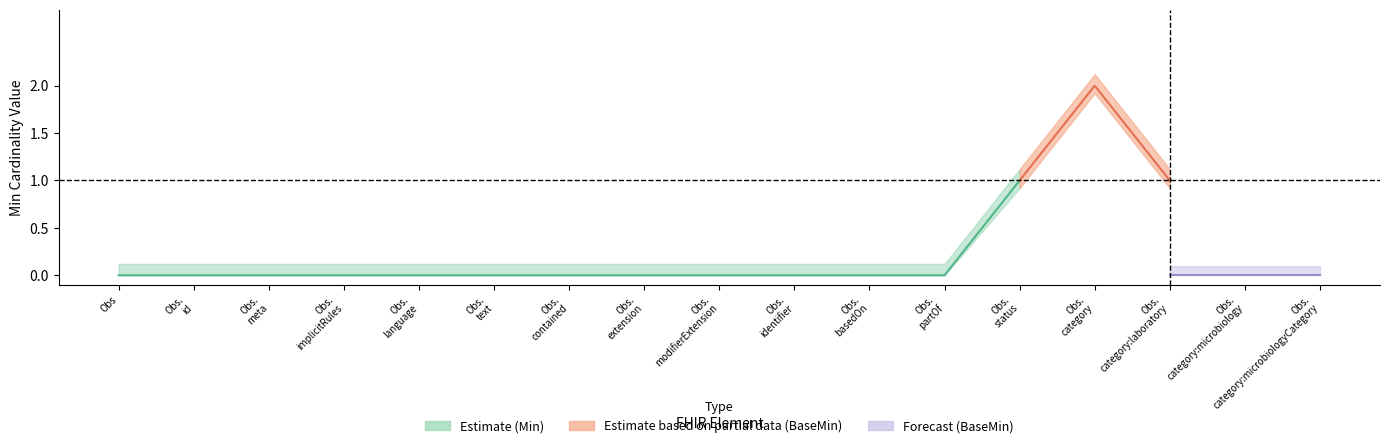

What is the label of the 6th point from the right?

Observation.partOf